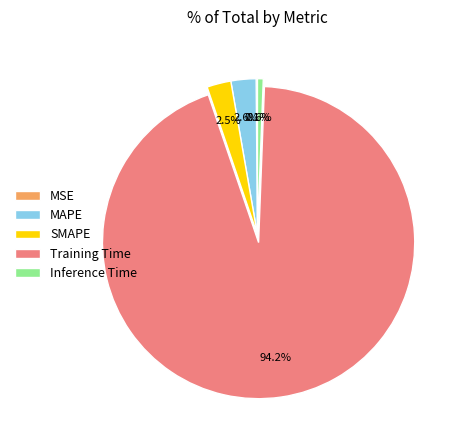

Which category has the biggest portion of the pie?

Training Time